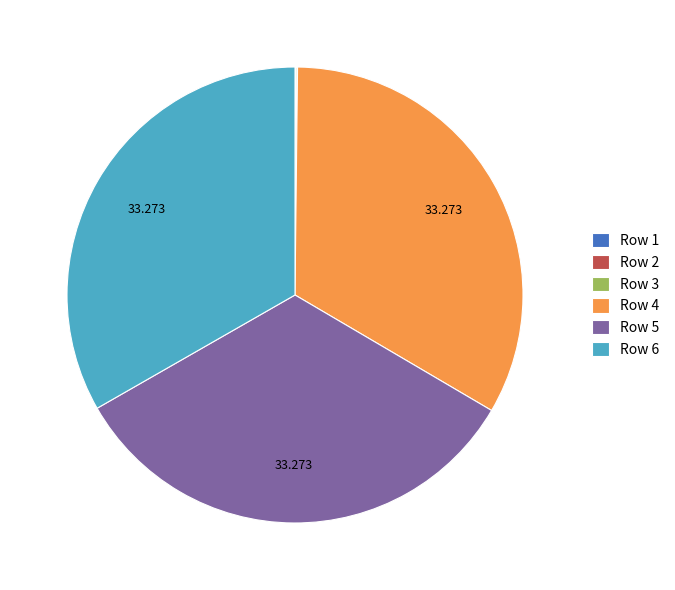

Does Row 6 account for over 50% of the chart?

No